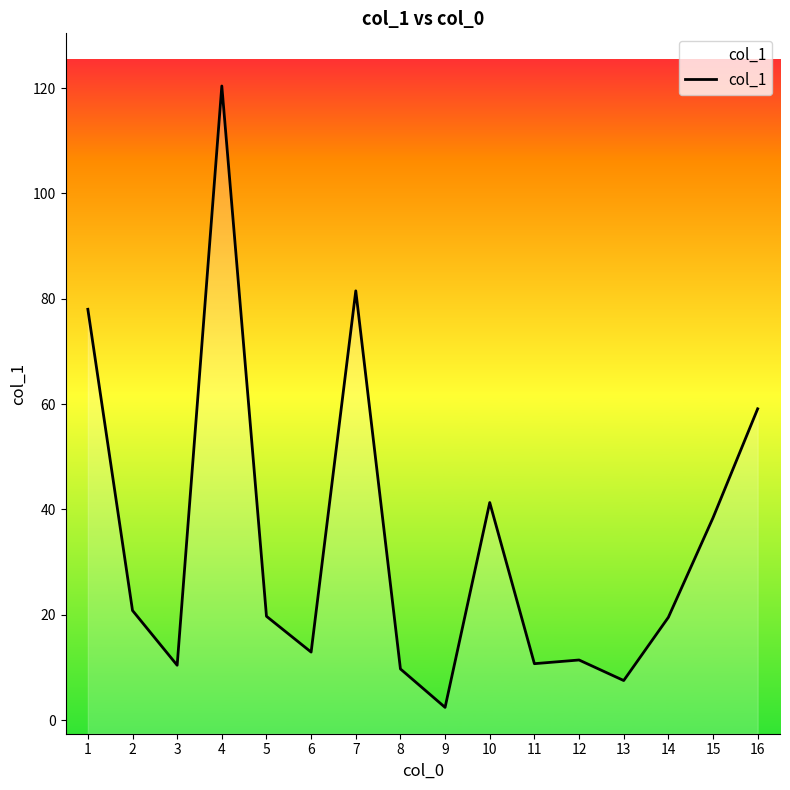

Rank the categories by value from highest to lowest.

4, 7, 1, 16, 10, 15, 2, 5, 14, 6, 12, 11, 3, 8, 13, 9